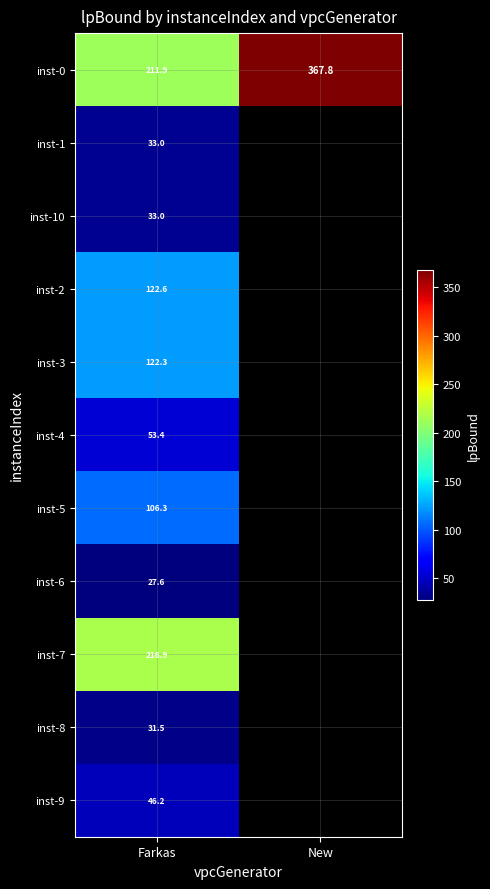

What is the average value of the inst-0 series?

289.8